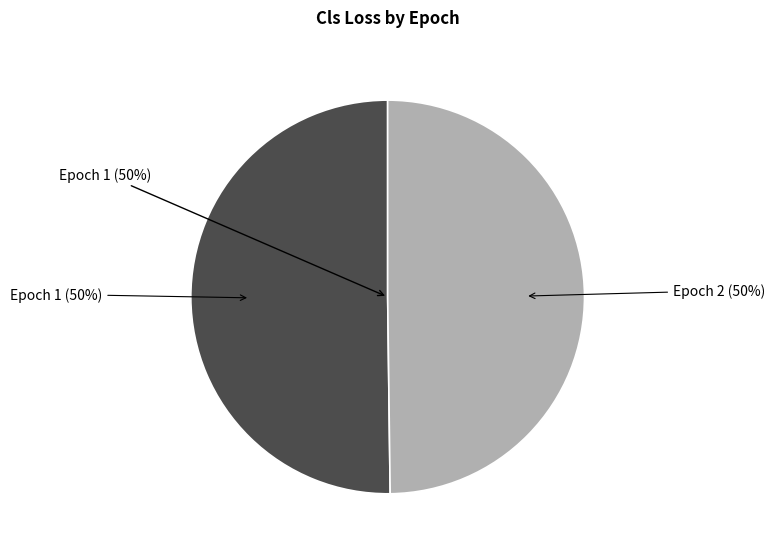

To the nearest percent, what percentage of the pie is Epoch 1?

50%